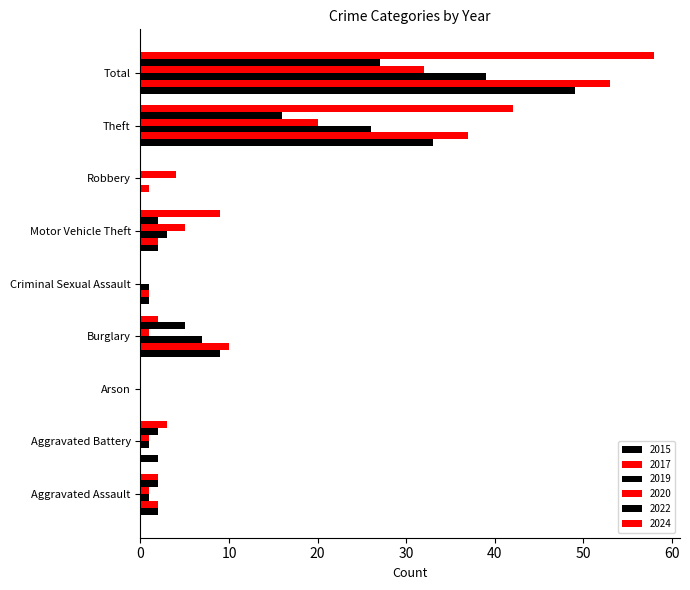

What is the label of the 2nd bar from the left?

Aggravated Battery